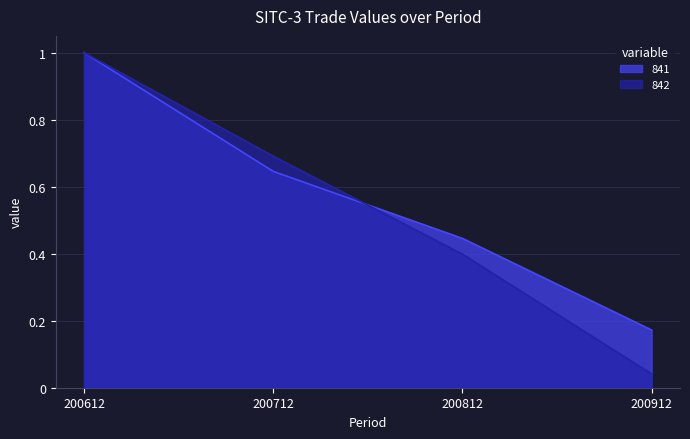

Reading right to left, transcribe all the data shown in this chart.

841: 200912=0.2	200812=0.4	200712=0.6	200612=1.0
842: 200912=0.0	200812=0.4	200712=0.7	200612=1.0